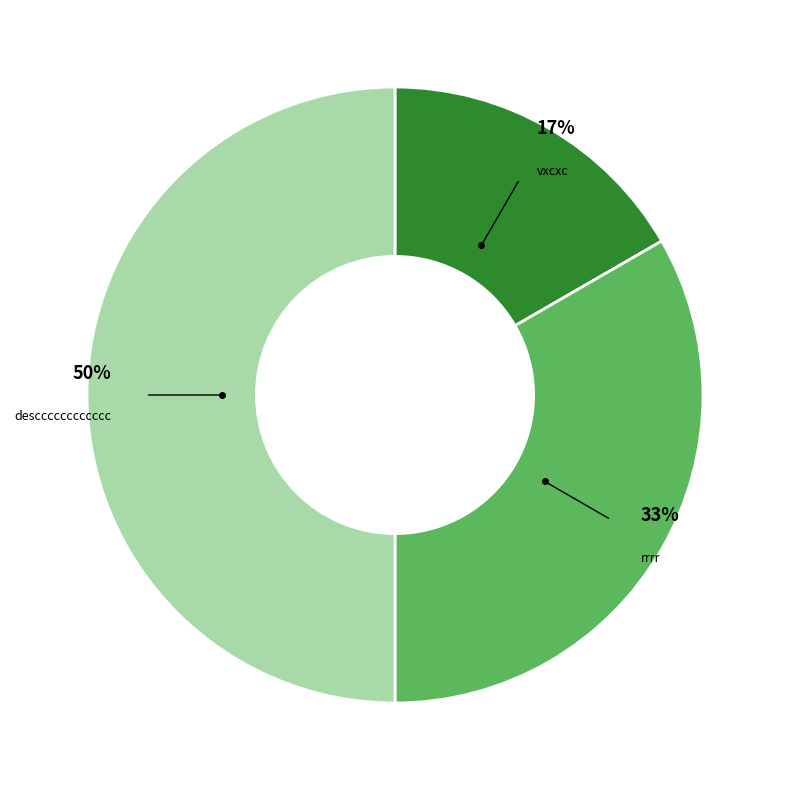

What percentage is the descccccccccccc slice, to the nearest percent?

50%